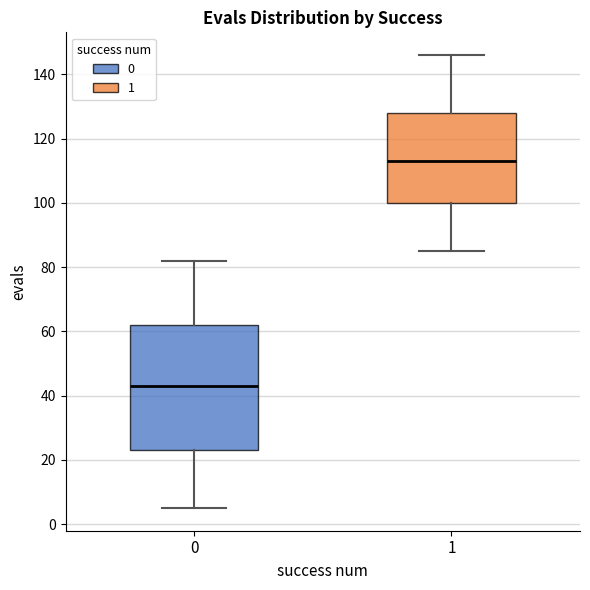

Which box has the highest median line?

1